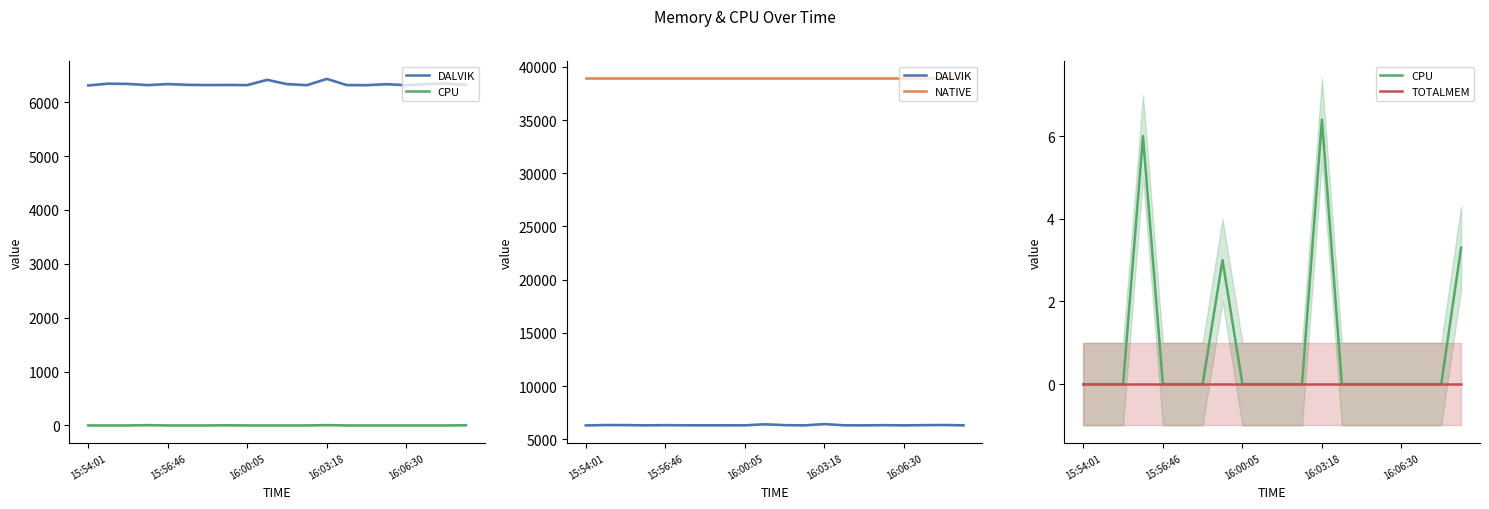

At which label does NATIVE reach its minimum?

15:54:01